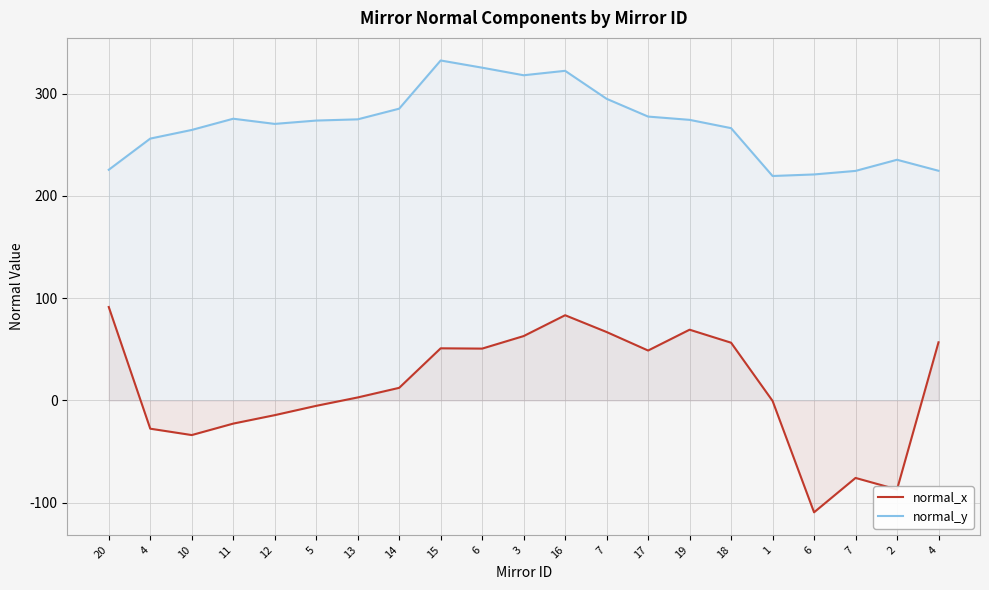

Reading left to right, what are all the values shown in this chart?

normal_x: 20=91.3	4=-27.7	10=-33.9	11=-22.7	12=-14.5	5=-5.3	13=2.9	14=12.3	15=50.9	6=50.7	3=62.9	16=83.3	7=66.9	17=48.8	19=69.1	18=56.4	1=-0.5	6=-109.5	7=-75.9	2=-87.2	4=56.8
normal_y: 20=225.6	4=256.1	10=264.6	11=275.5	12=270.5	5=273.7	13=274.9	14=285.4	15=332.5	6=325.5	3=318.1	16=322.4	7=295.0	17=277.6	19=274.4	18=266.3	1=219.5	6=221.0	7=224.5	2=235.4	4=224.6